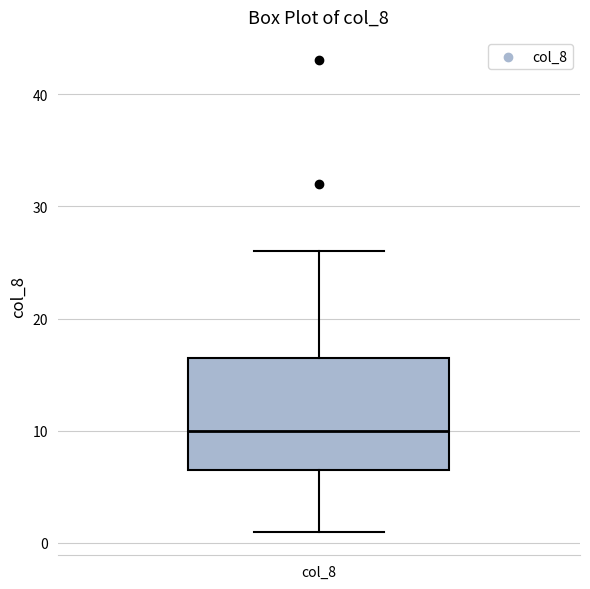

Where does the lower whisker of the box for col_8 end on the y-axis? The values are not printed on the chart, so give them approximately, as read against the axis.

1